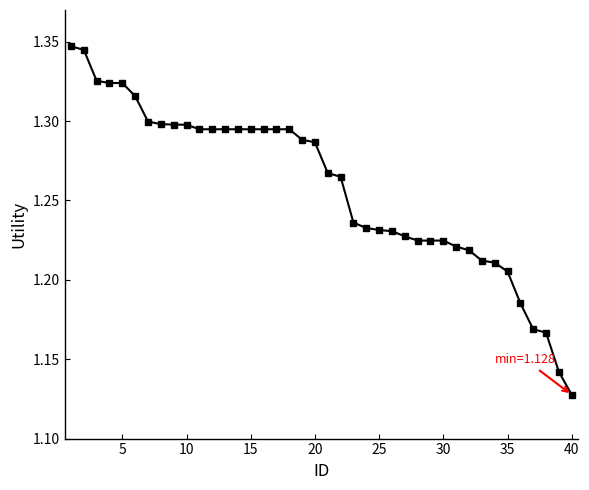

Count the values in the range 1 to 2.

40